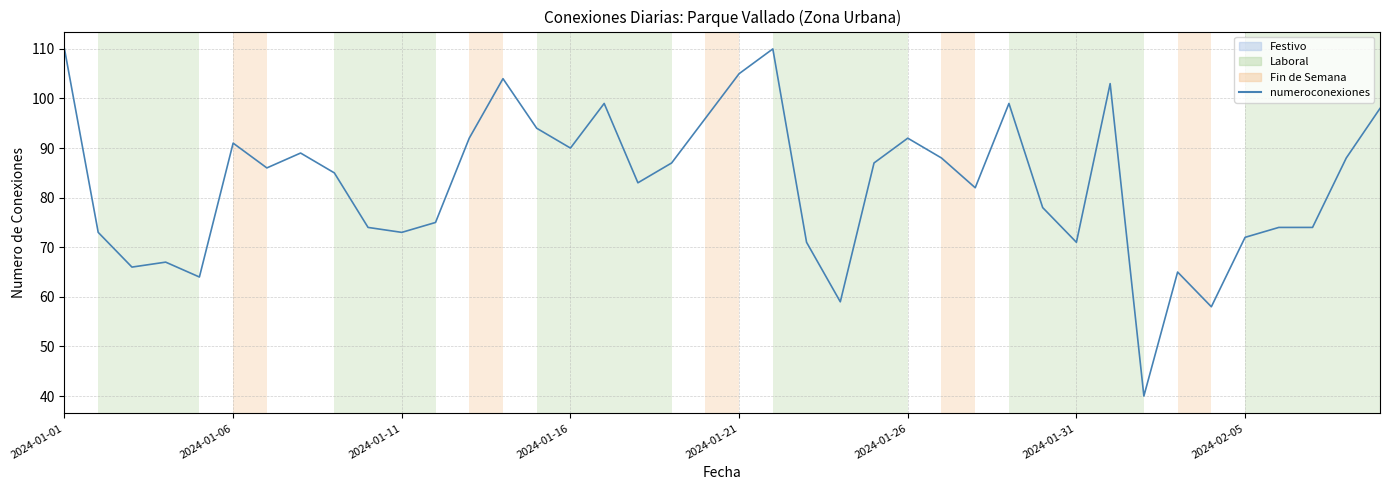

True or false: there are more than 0 points higher than both neighbors.

True